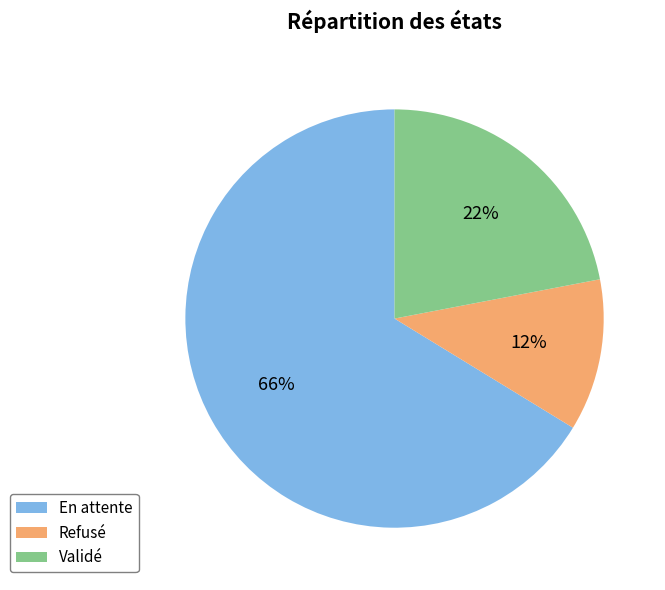

What percentage is the Refusé slice, to the nearest percent?

12%